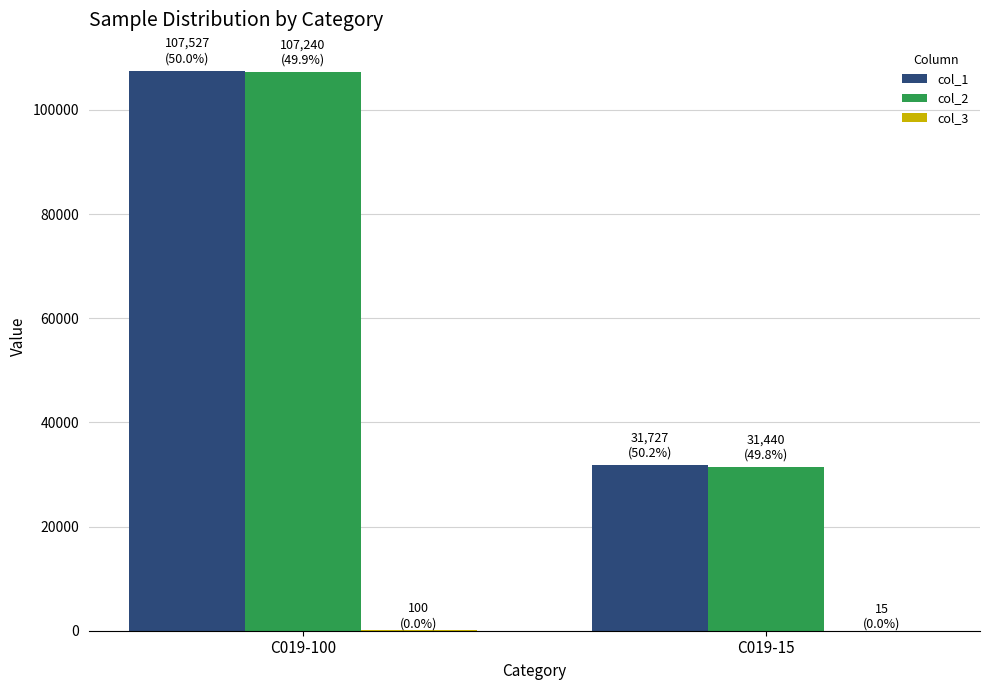

How many groups of bars are there?

2